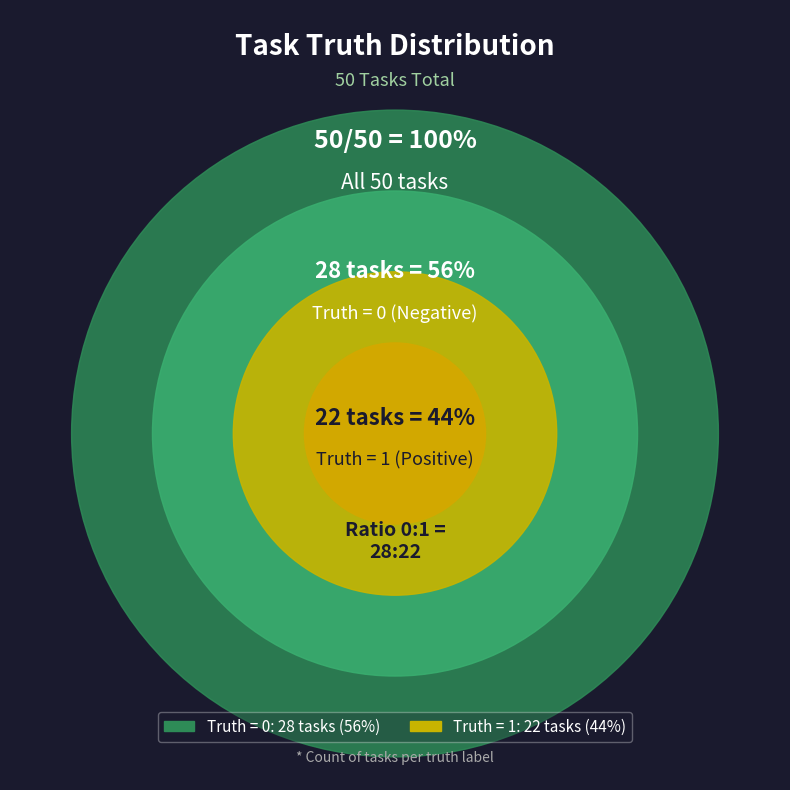

True or false: Truth = 1 accounts for 51% of the total.

False